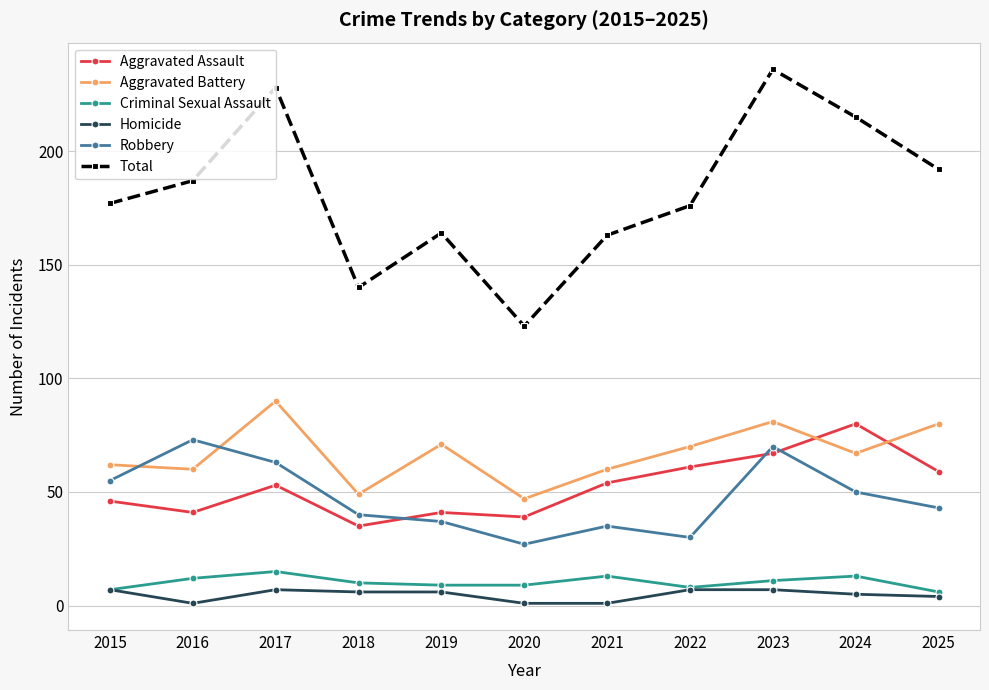

True or false: Aggravated Assault has a value of 72 at 2015.

False